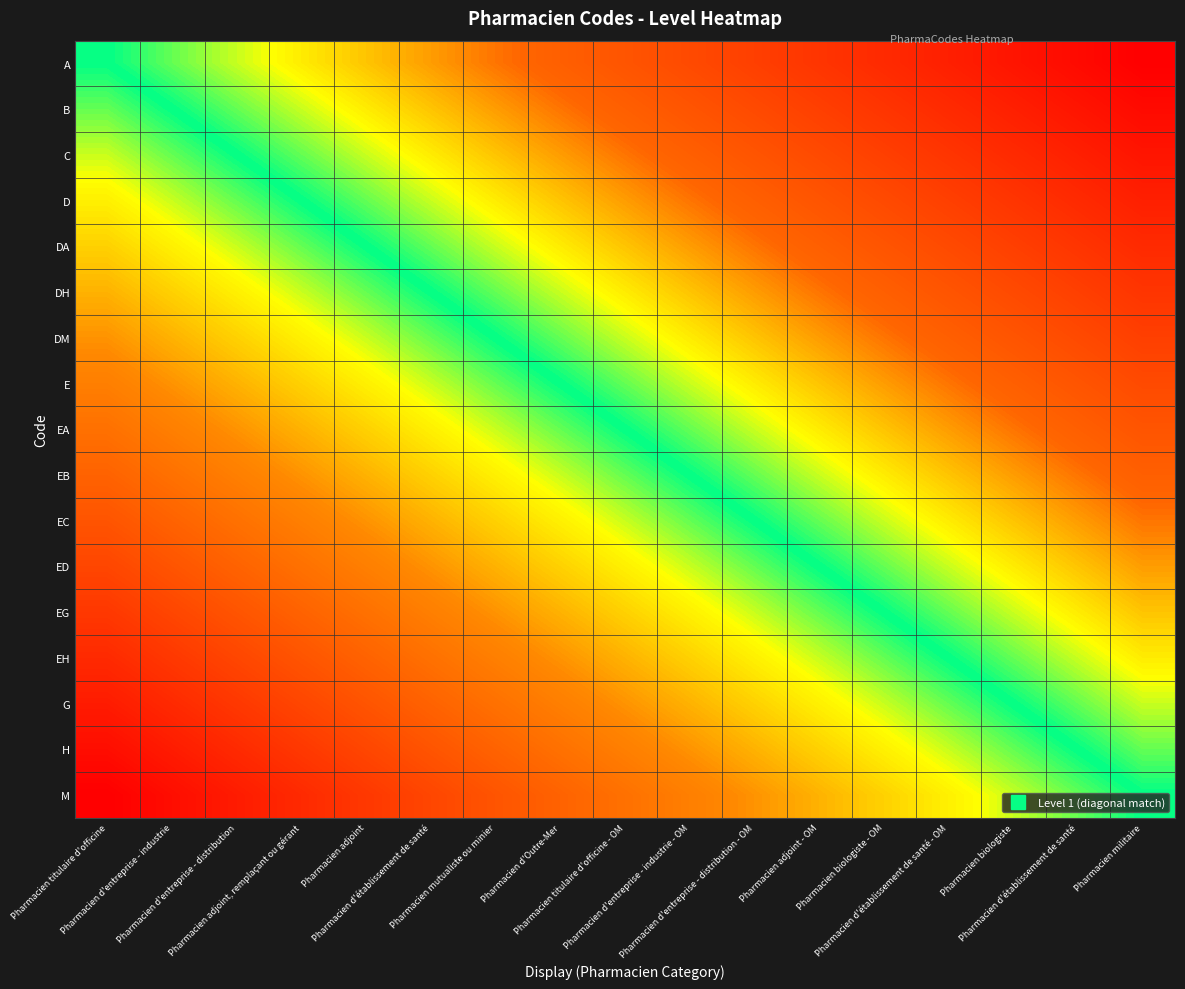

What is the total value across all series at Pharmacien biologiste?

5.3